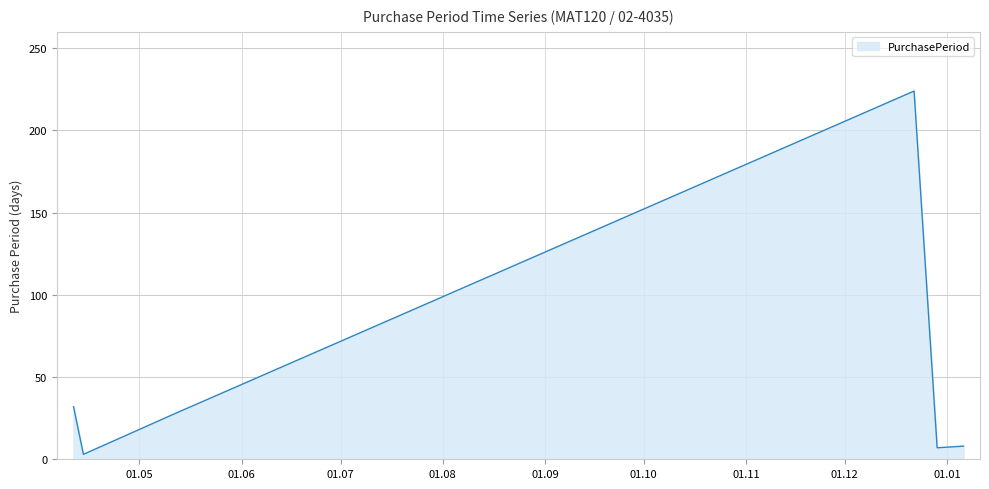

What is the difference between the maximum and second lowest values?

217